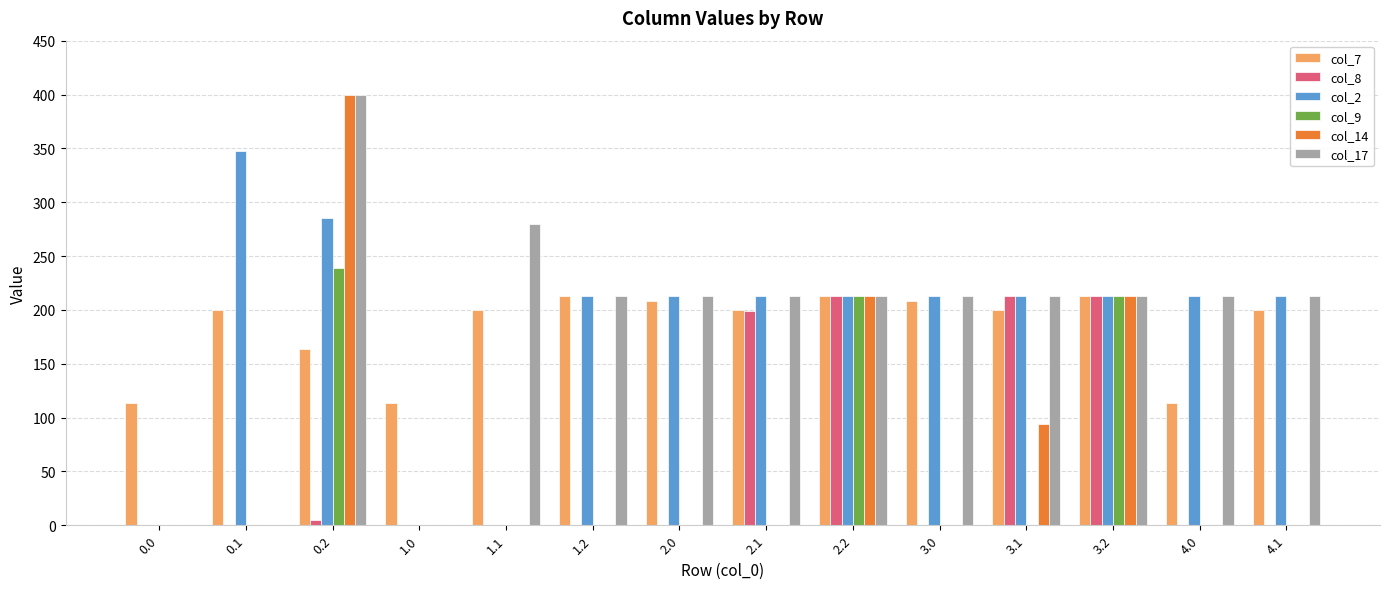

Is it true that col_7 equals 213.0 at 2.2?

True